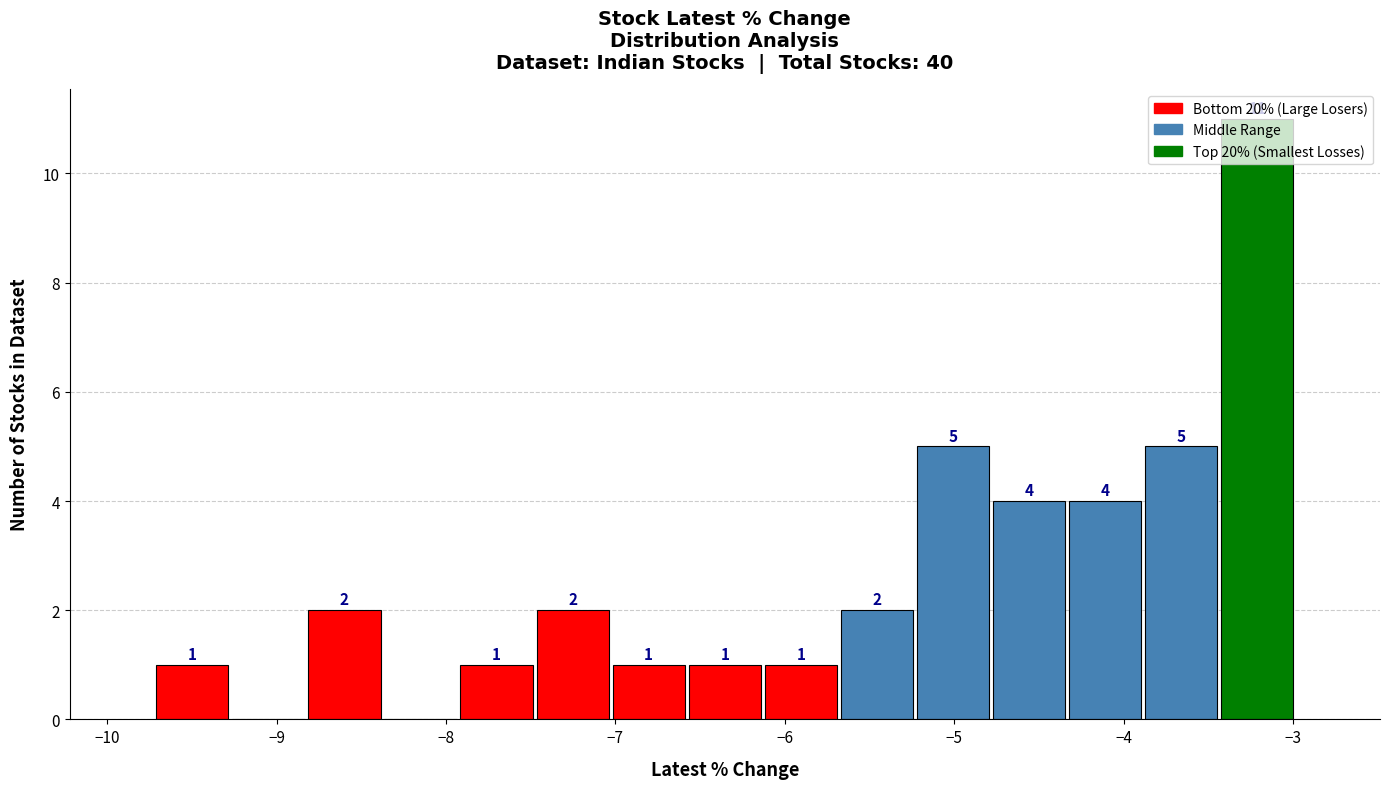

Which range on the x-axis has the tallest bar?

-3.4 to -3.0